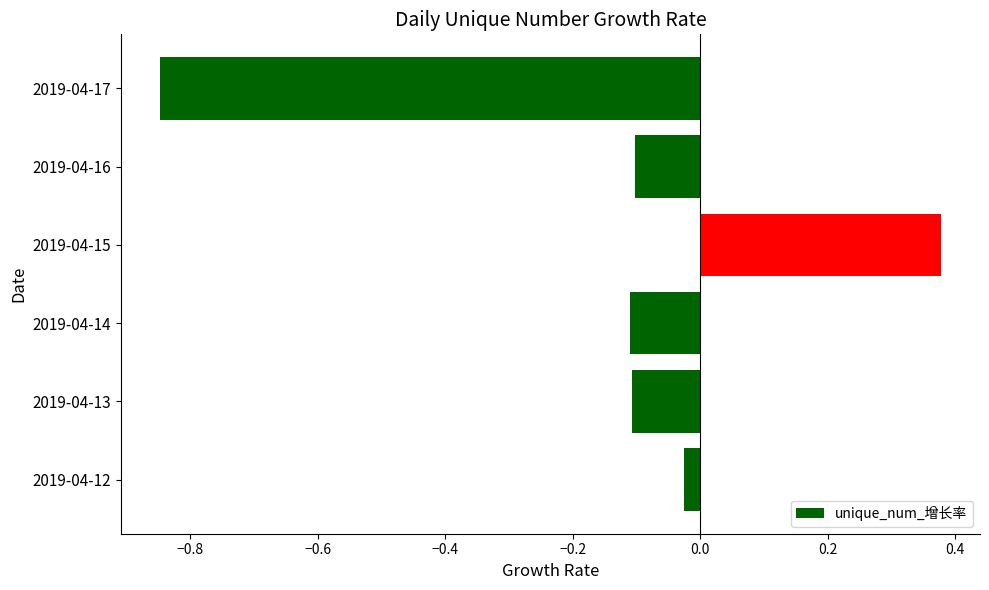

Which label corresponds to the smallest value in the chart?

2019-04-17